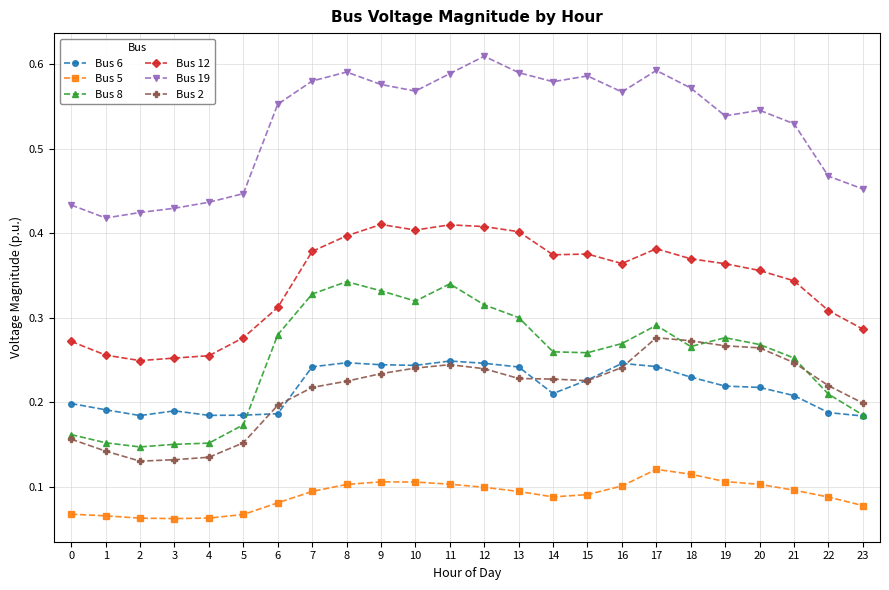

List the series in order of their peak value, highest first.

Bus 19, Bus 12, Bus 8, Bus 2, Bus 6, Bus 5